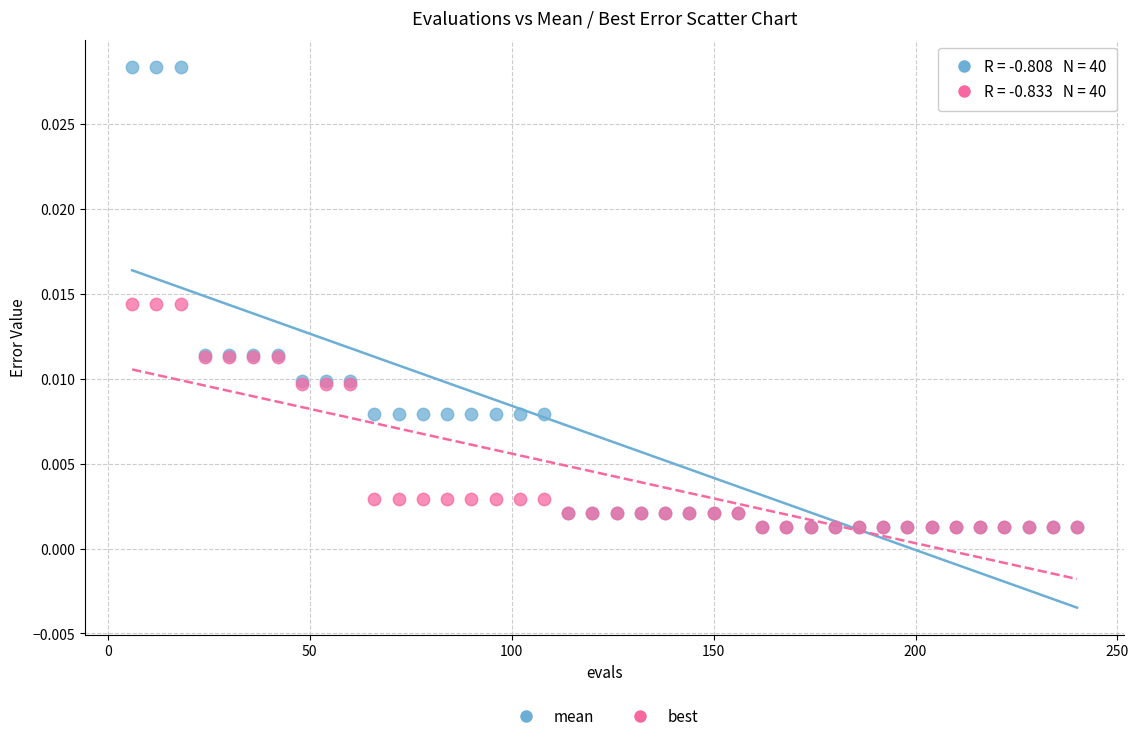

What are all the series names shown in the legend?

mean, best